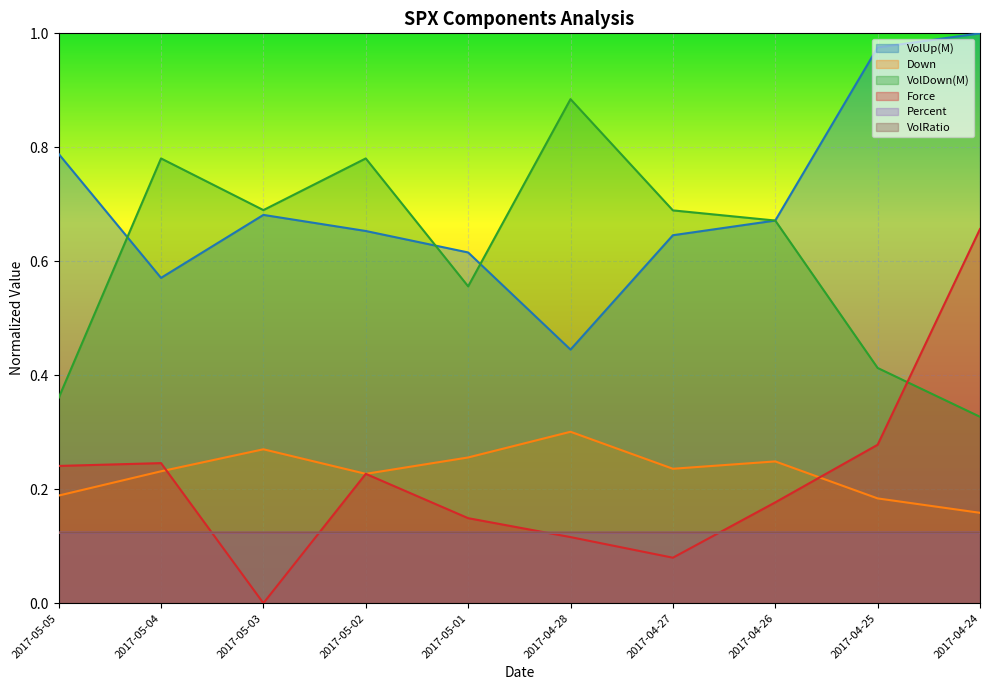

True or false: VolDown(M) and Percent intersect in this chart.

False